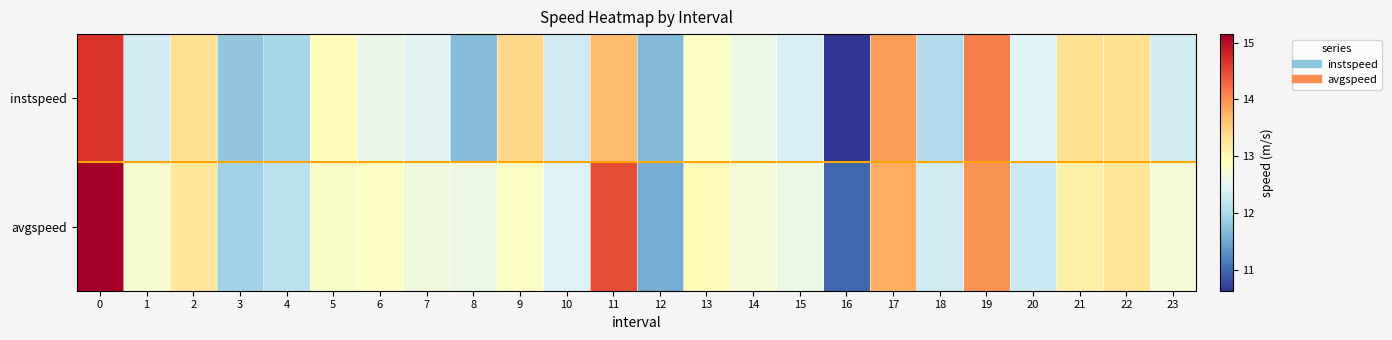

What is the minimum value shown in the chart?

10.6